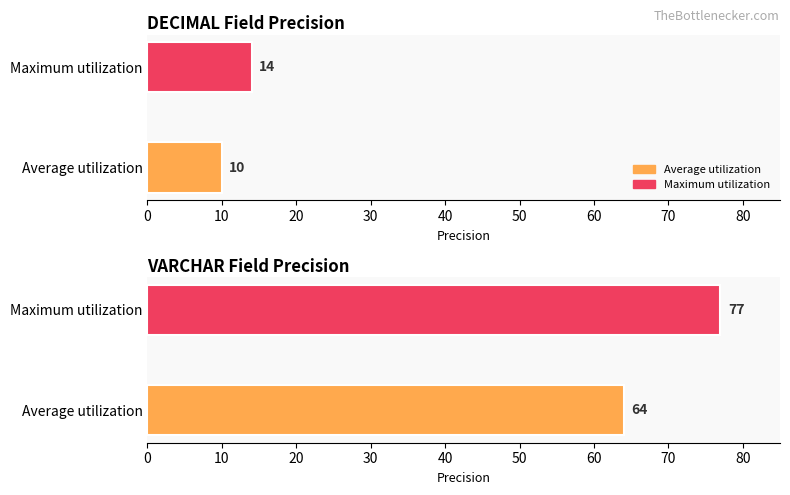

Which series has the largest total across all categories?

Maximum utilization